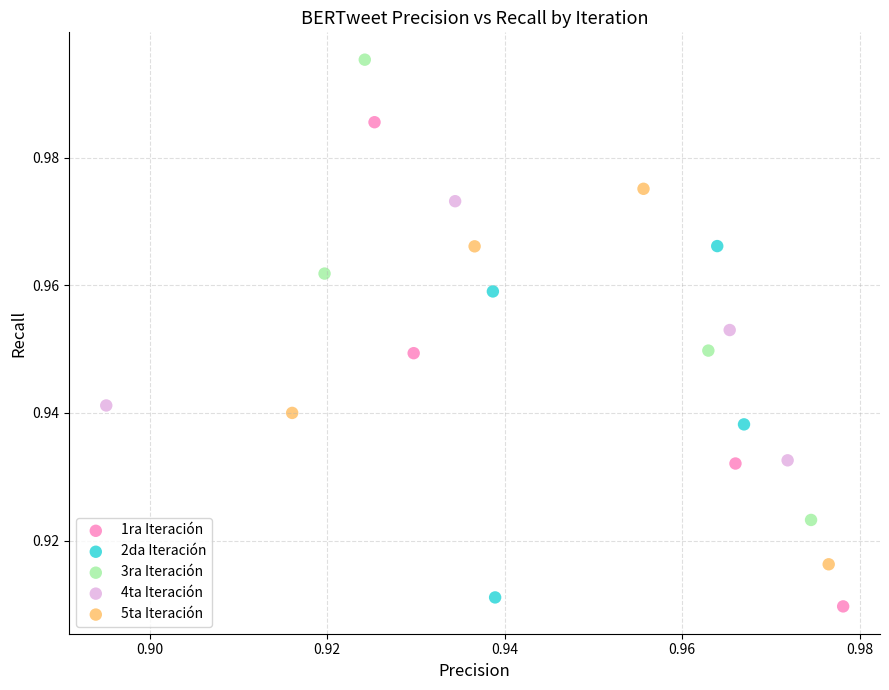

Which series contains the lowest Y value?

1ra Iteración